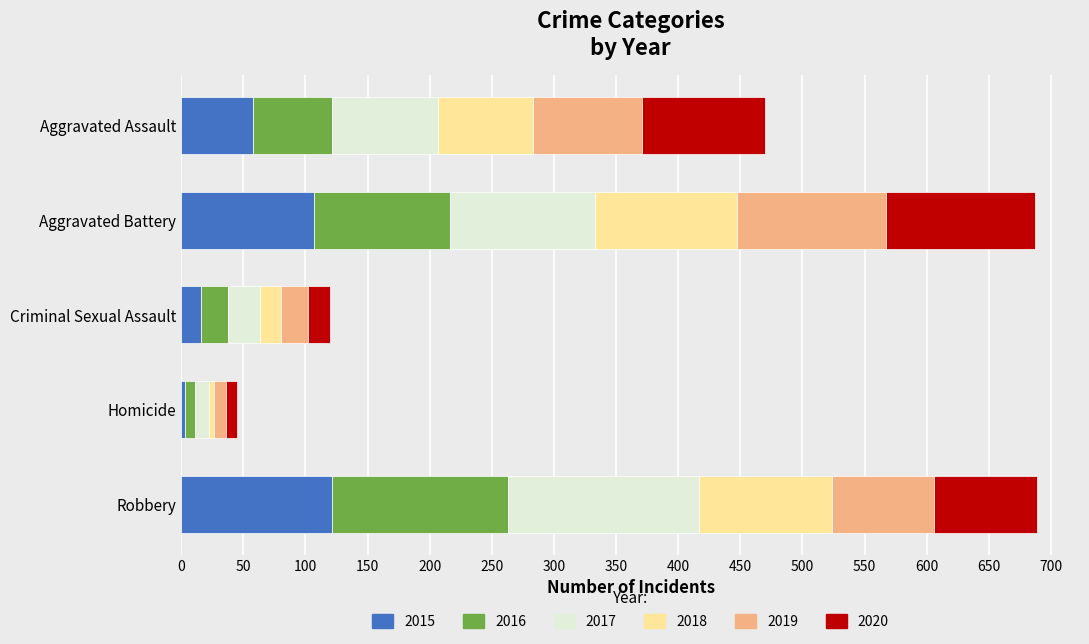

What is the average value of the 2015 series?

61